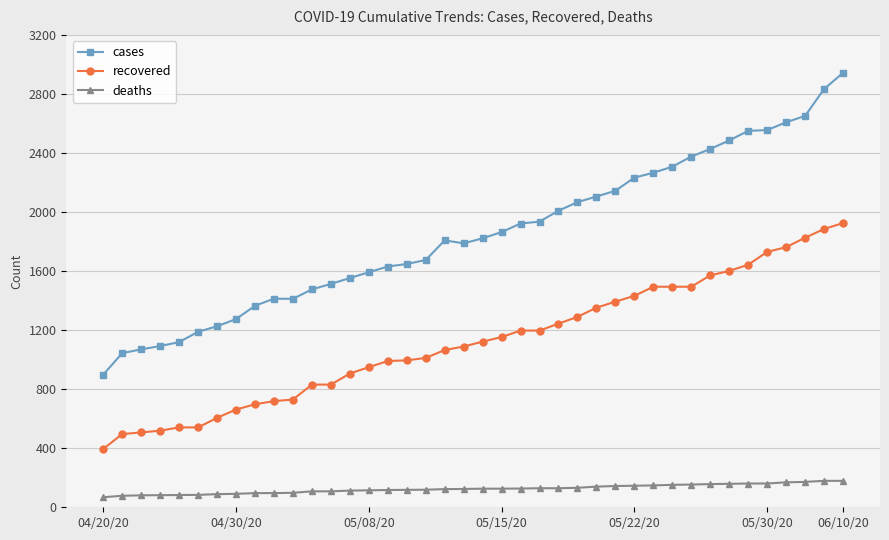

What is the difference between the maximum and minimum values in the deaths series?

111